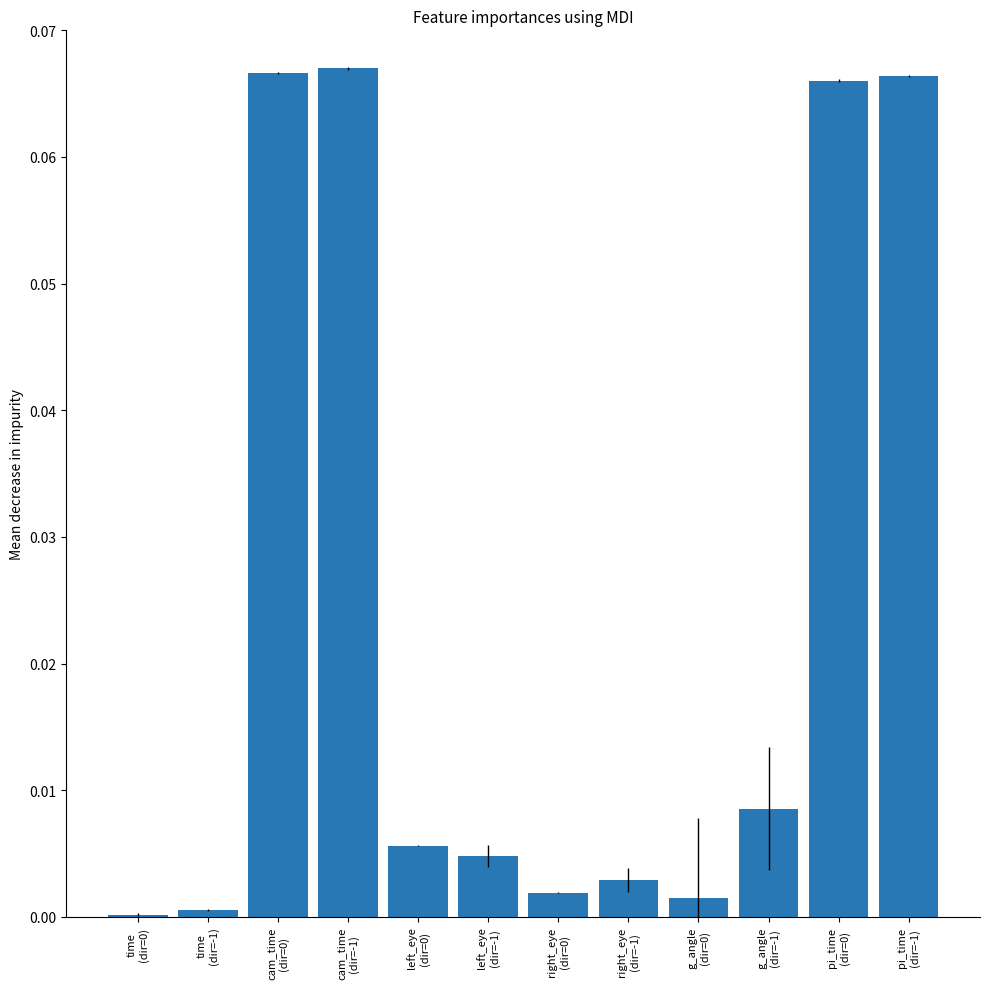

What is the sum of all values?

0.3